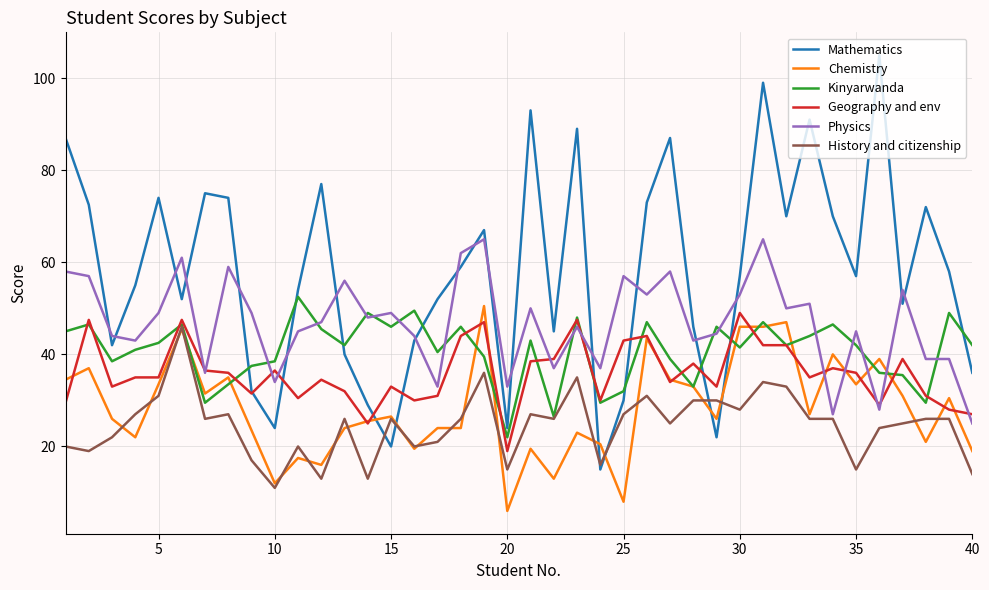

True or false: Mathematics and Kinyarwanda intersect in this chart.

True